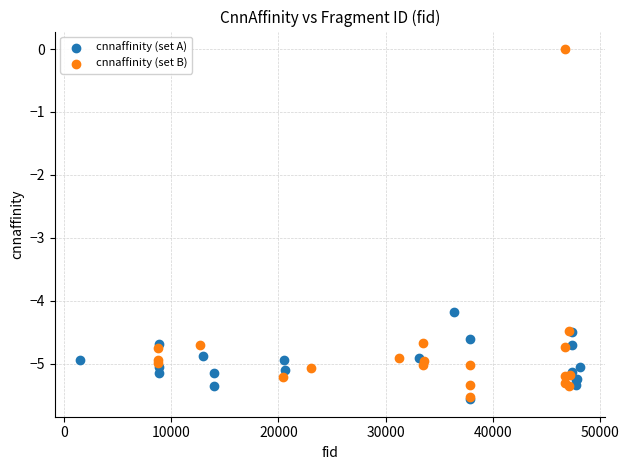

Which series has the widest spread of Y values?

cnnaffinity (set B)